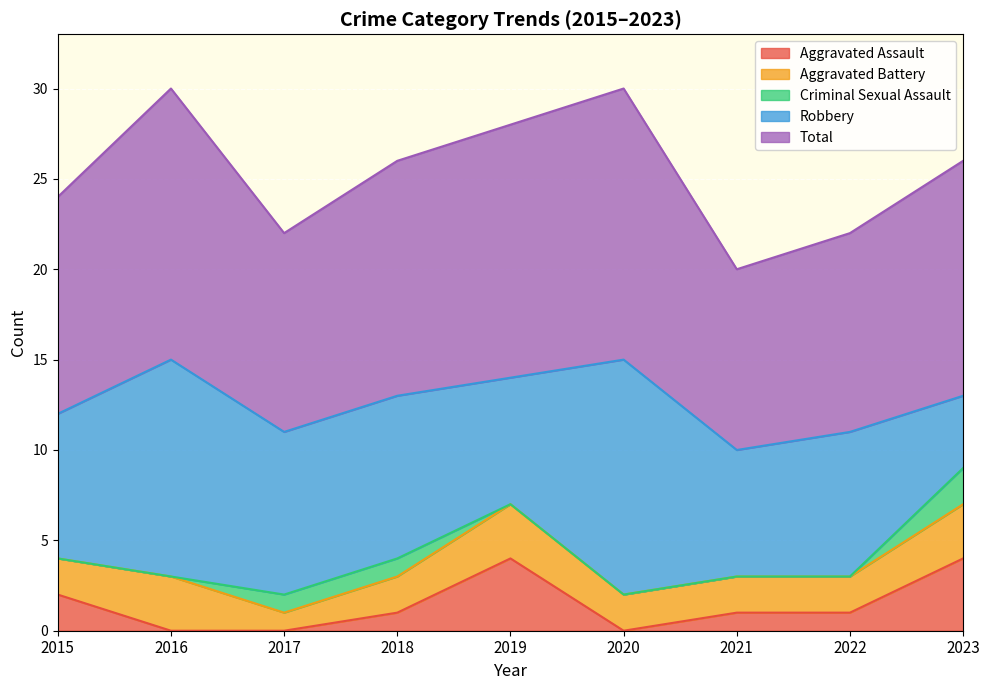

At which category is the sum across all series the highest?

2016